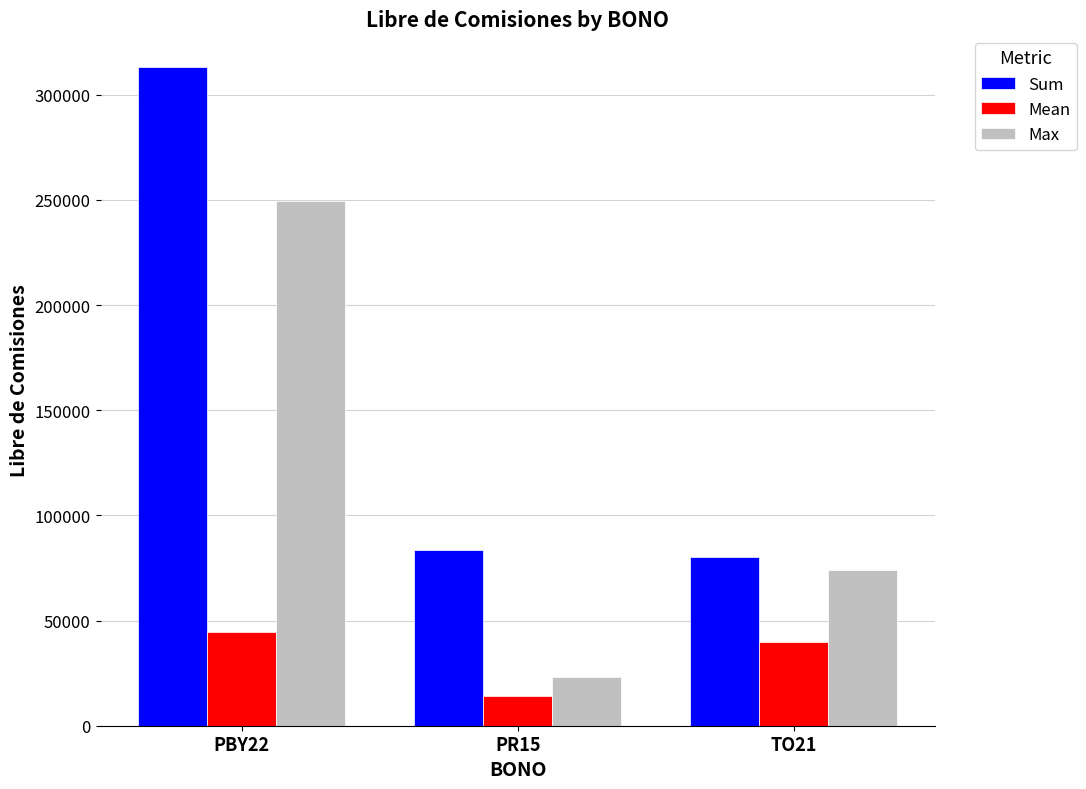

Where does the Mean series first go above 39988?

PBY22